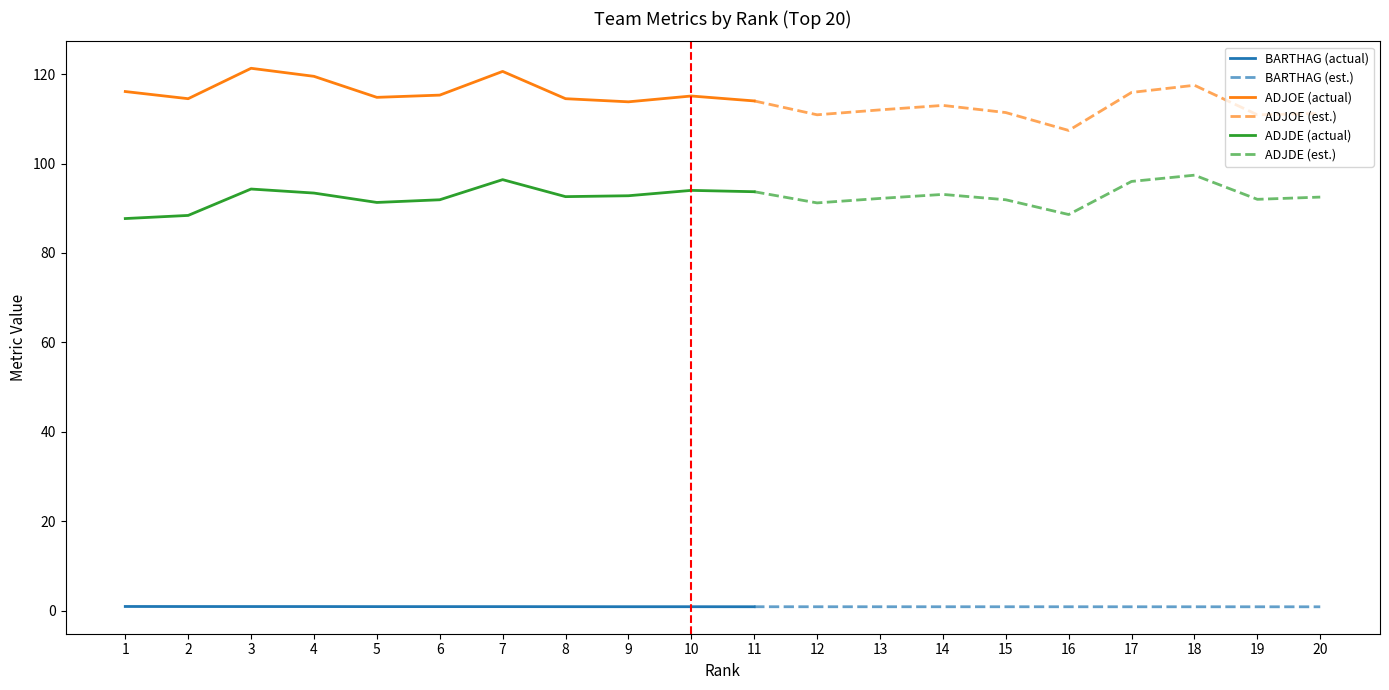

True or false: BARTHAG and ADJDE cross at least once.

False